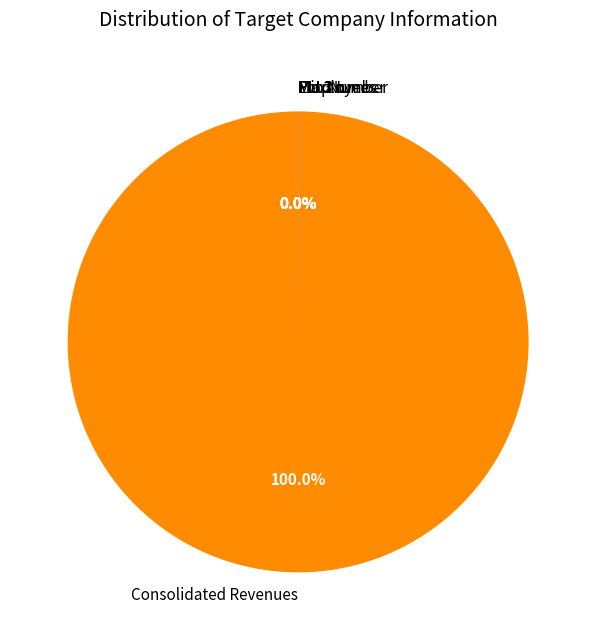

Which category accounts for the majority?

Consolidated Revenues